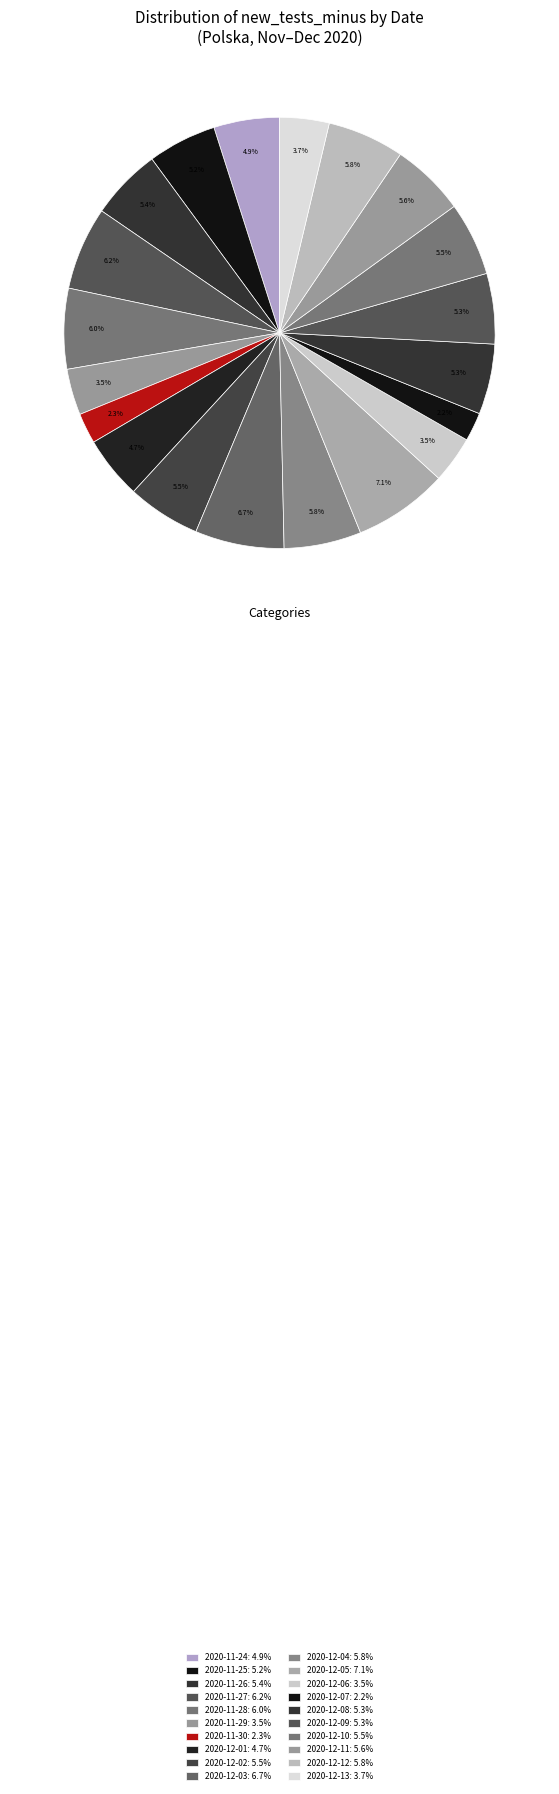

Combined, do 2020-12-08 and 2020-12-13 account for over 50%?

No